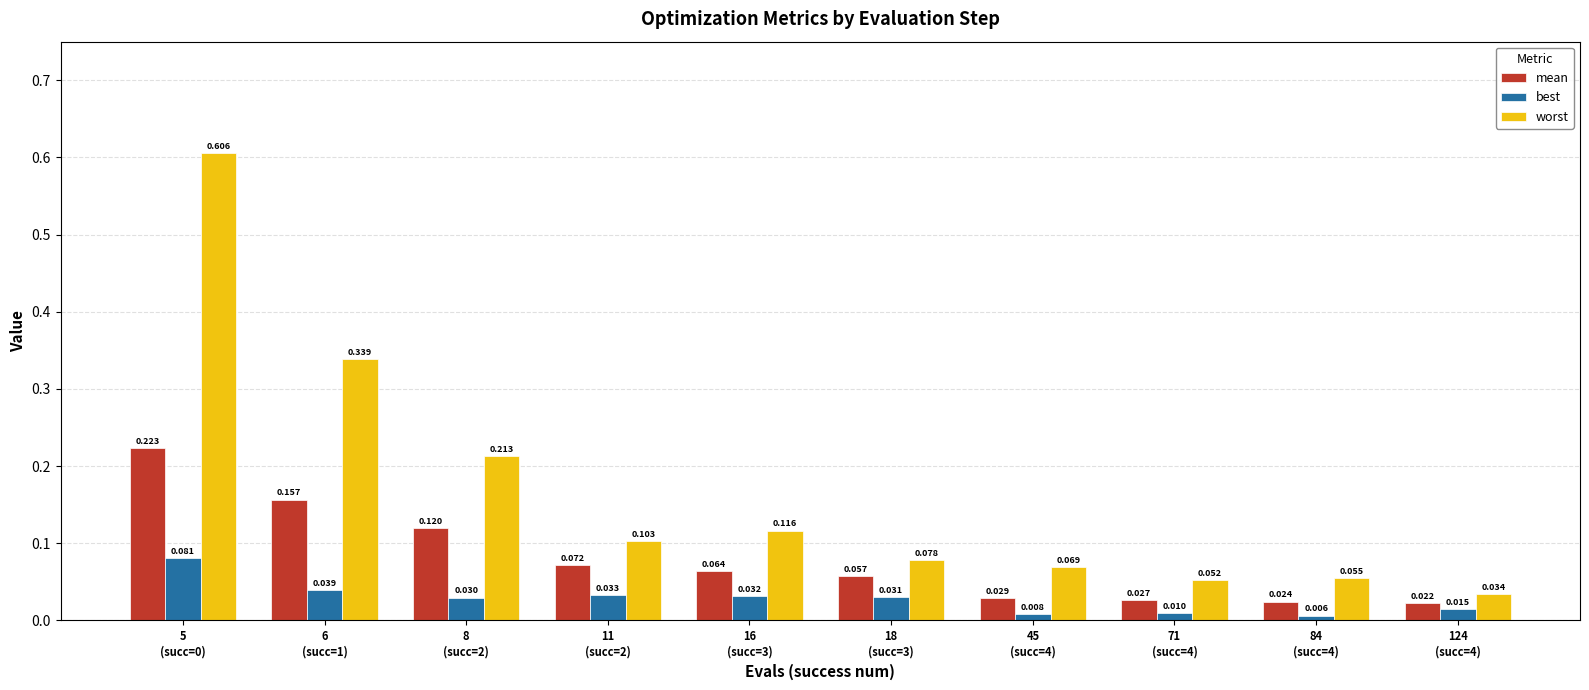

List the series in order of their peak value, highest first.

worst, mean, best